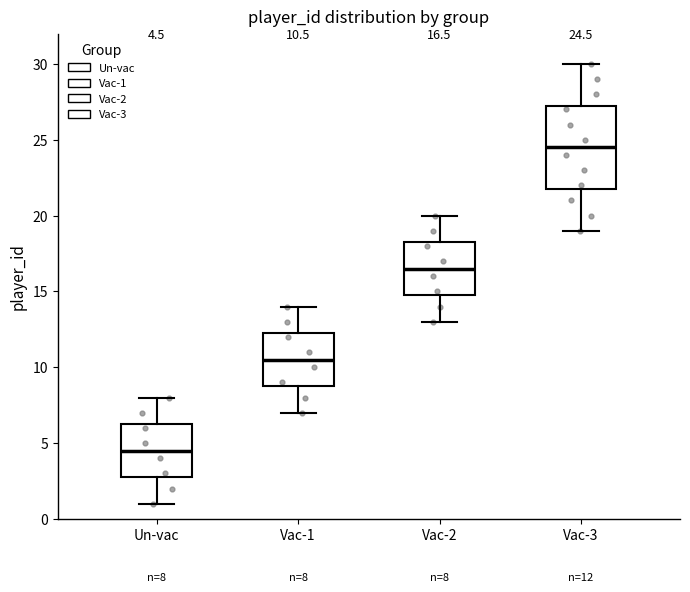

Which box has the lowest median line?

Un-vac